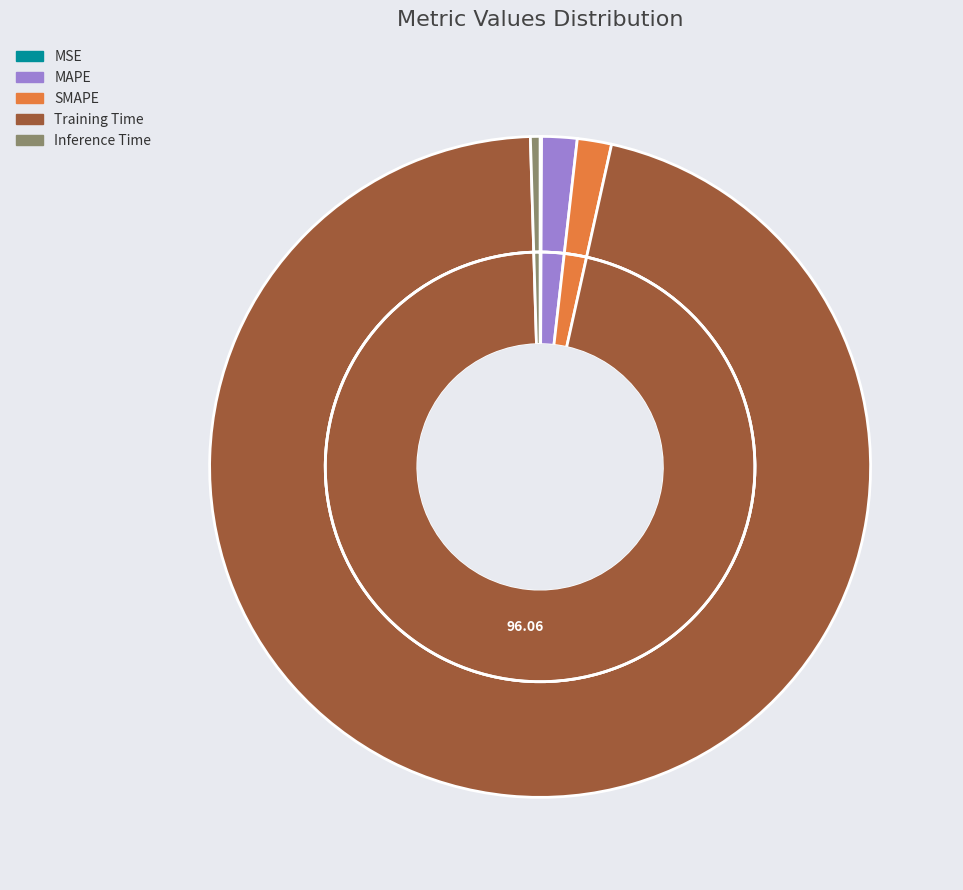

To the nearest percent, what is the average slice percentage?

20%